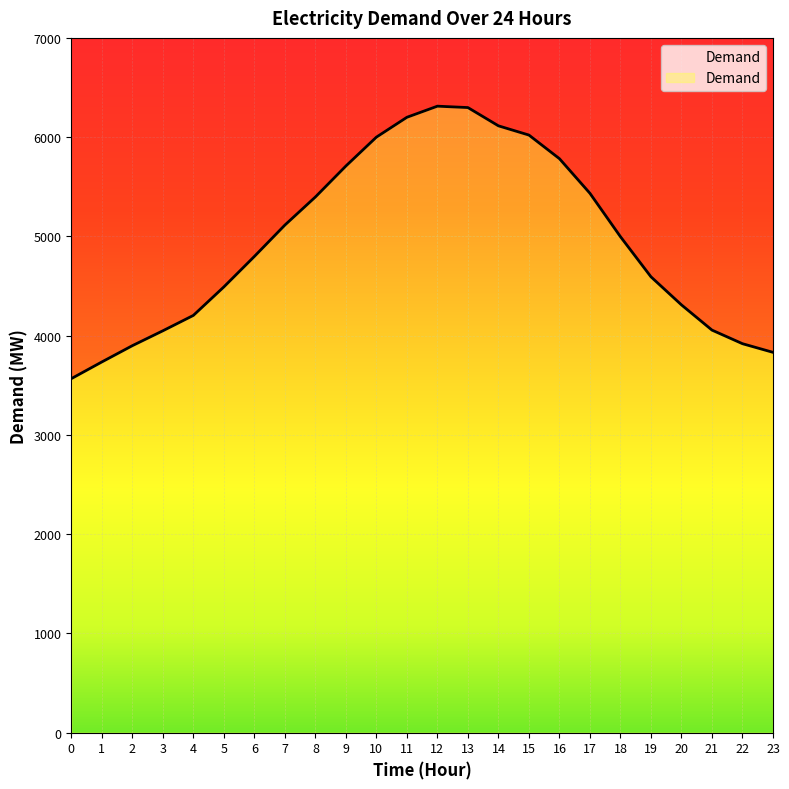

What is the value of the 18th point from the left?

5434